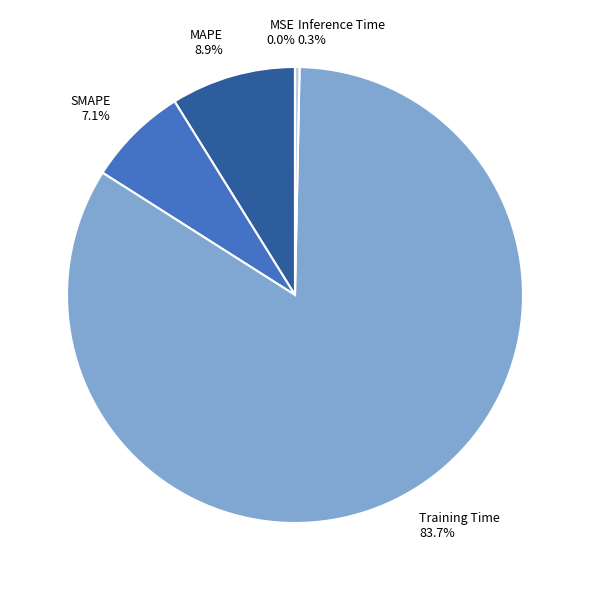

Which category has the biggest portion of the pie?

Training Time